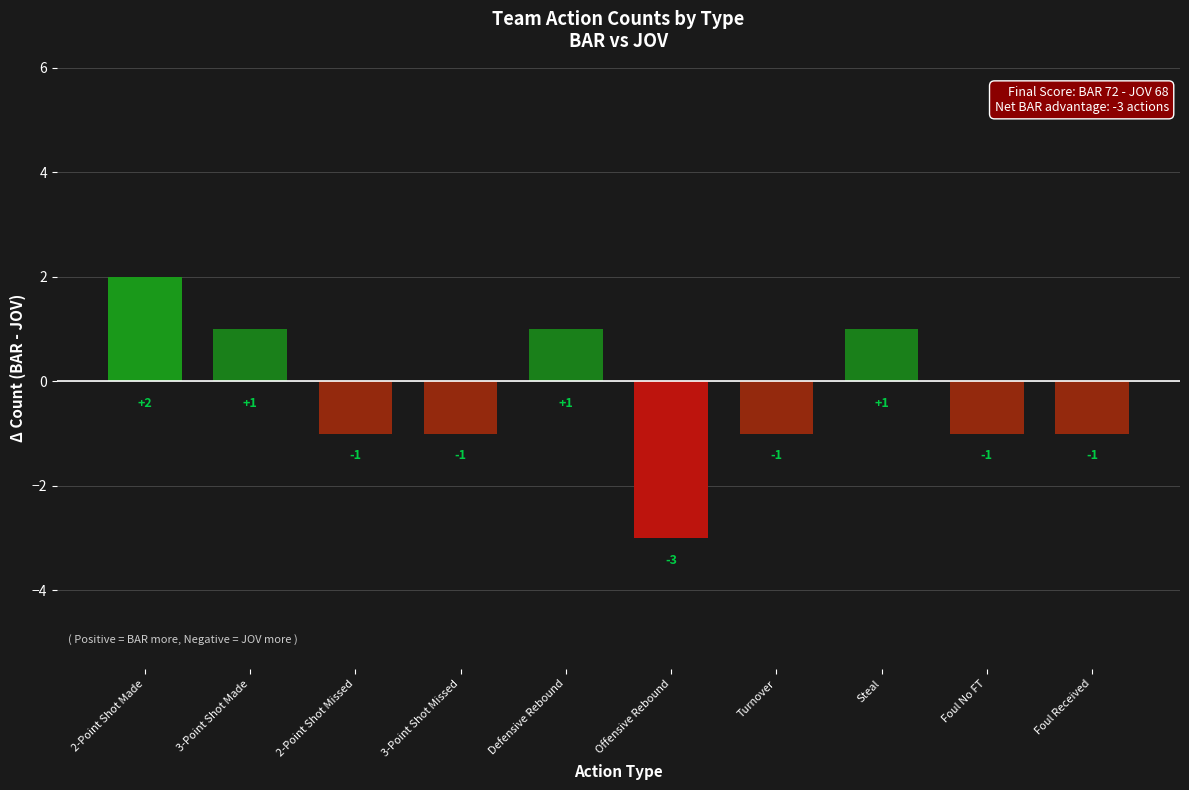

Reading left to right, extract all data points from this chart.

2-Point Shot Made=2	3-Point Shot Made=1	2-Point Shot Missed=-1	3-Point Shot Missed=-1	Defensive Rebound=1	Offensive Rebound=-3	Turnover=-1	Steal=1	Foul No FT=-1	Foul Received=-1